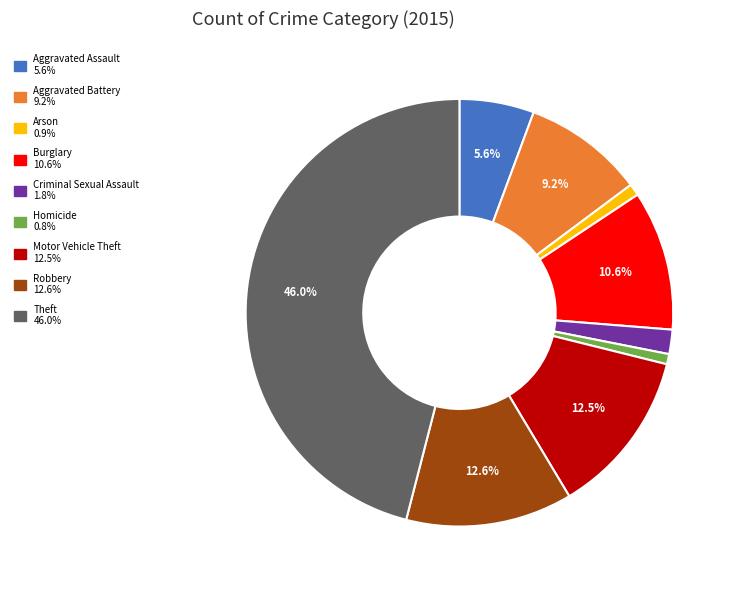

Is it true that Motor Vehicle Theft is 1% of the pie?

False